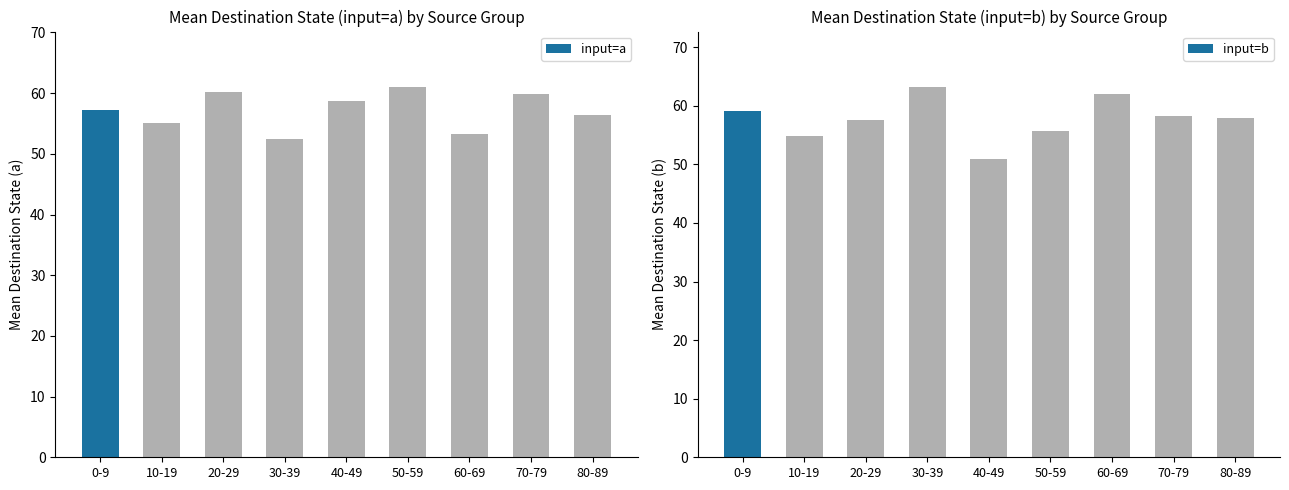

Rank the series at 70-79 from lowest to highest value.

input=b, input=a